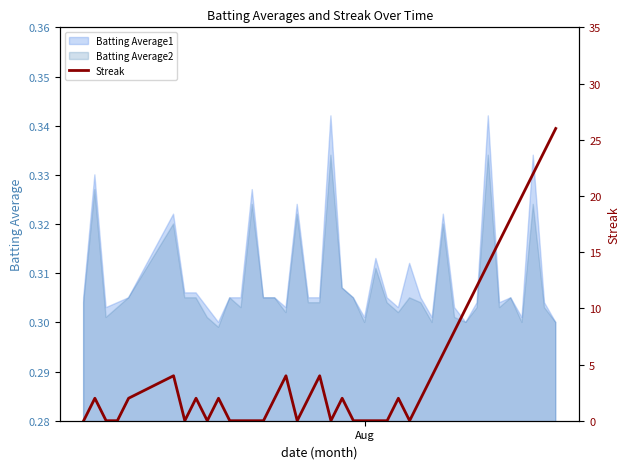

How many data points are above 2?

15